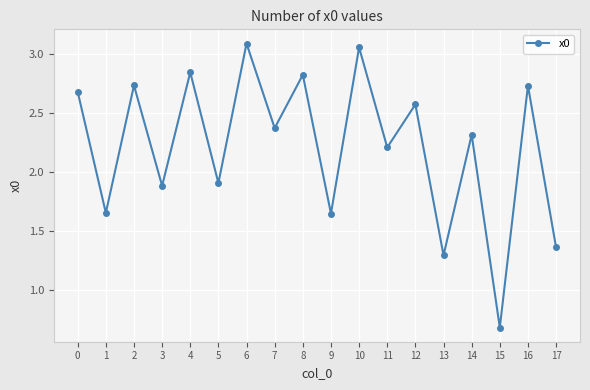

What is the value of the 15th point from the left?

2.3